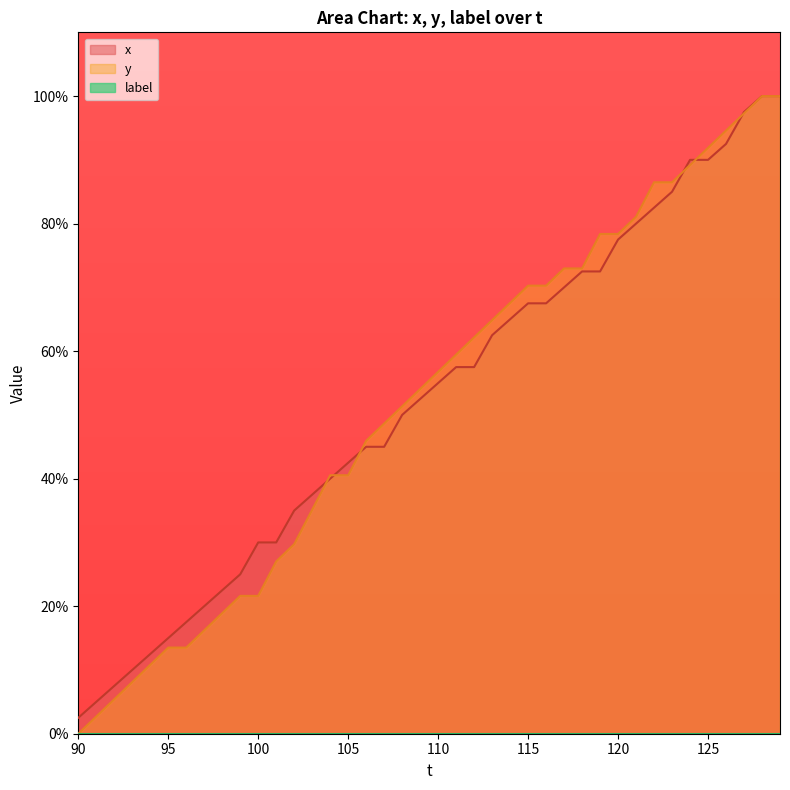

Is it true that x equals 40.0 at 104?

True